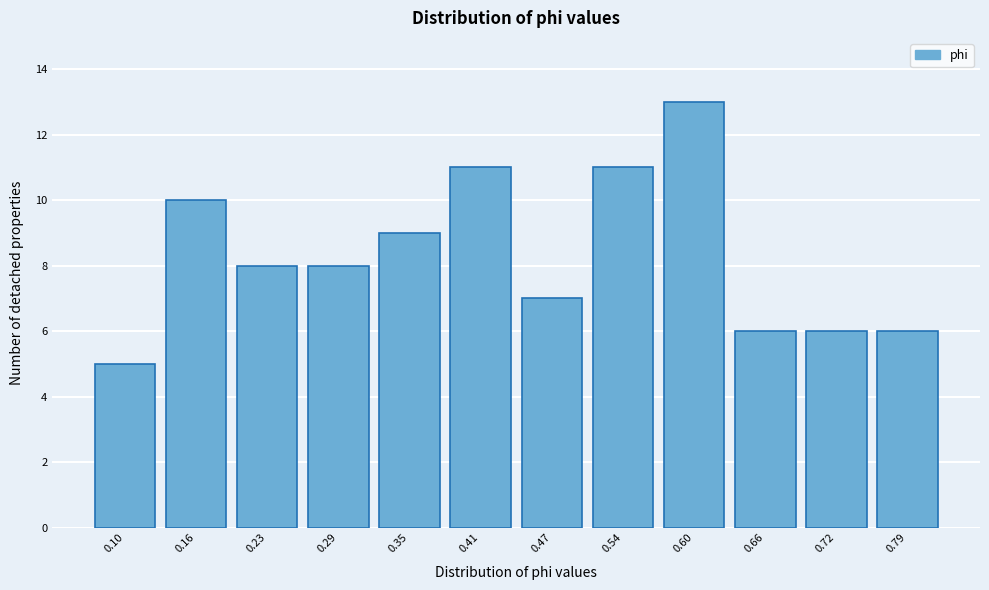

Reading right to left, list all the values displayed in this chart.

0.79=6	0.72=6	0.66=6	0.60=13	0.54=11	0.47=7	0.41=11	0.35=9	0.29=8	0.23=8	0.16=10	0.10=5